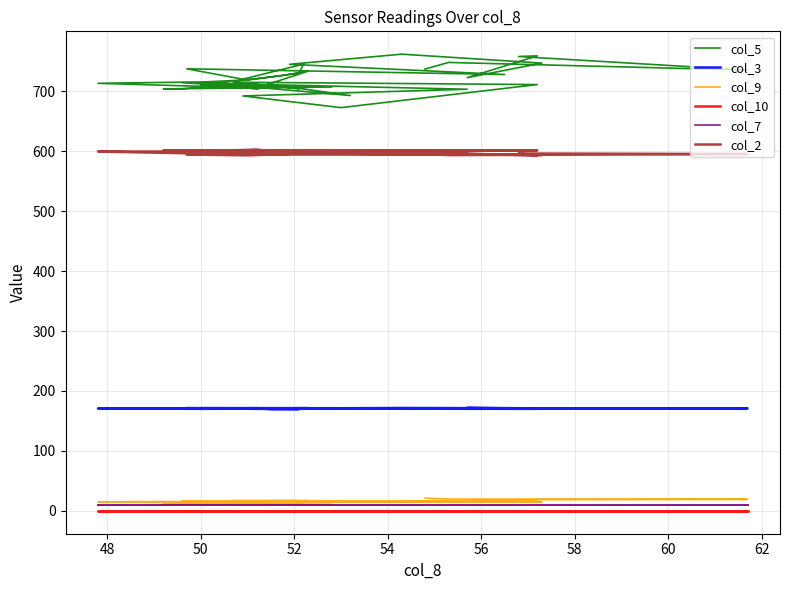

Is the value of col_10 at 31 greater than the value of col_9 at 30?

No